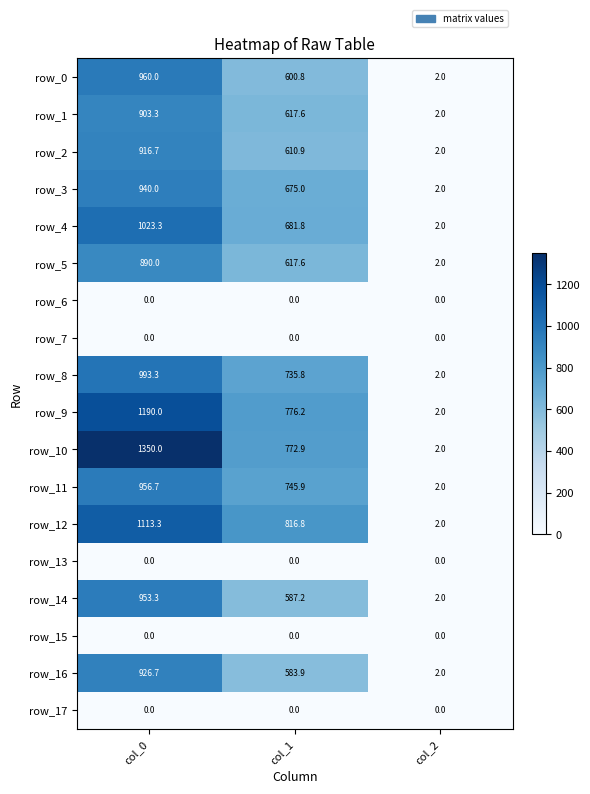

At how many categories does at least one series exceed 526?

2